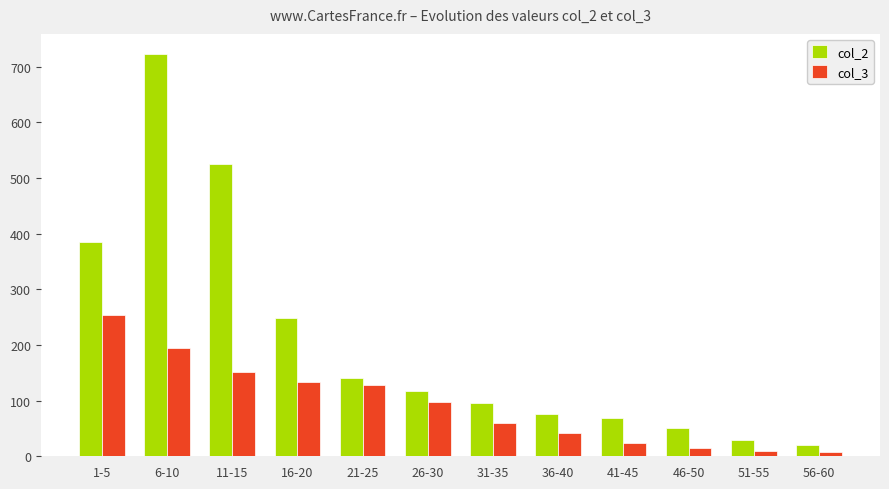

What is the spread (max minus min) of values at 26-30?

19